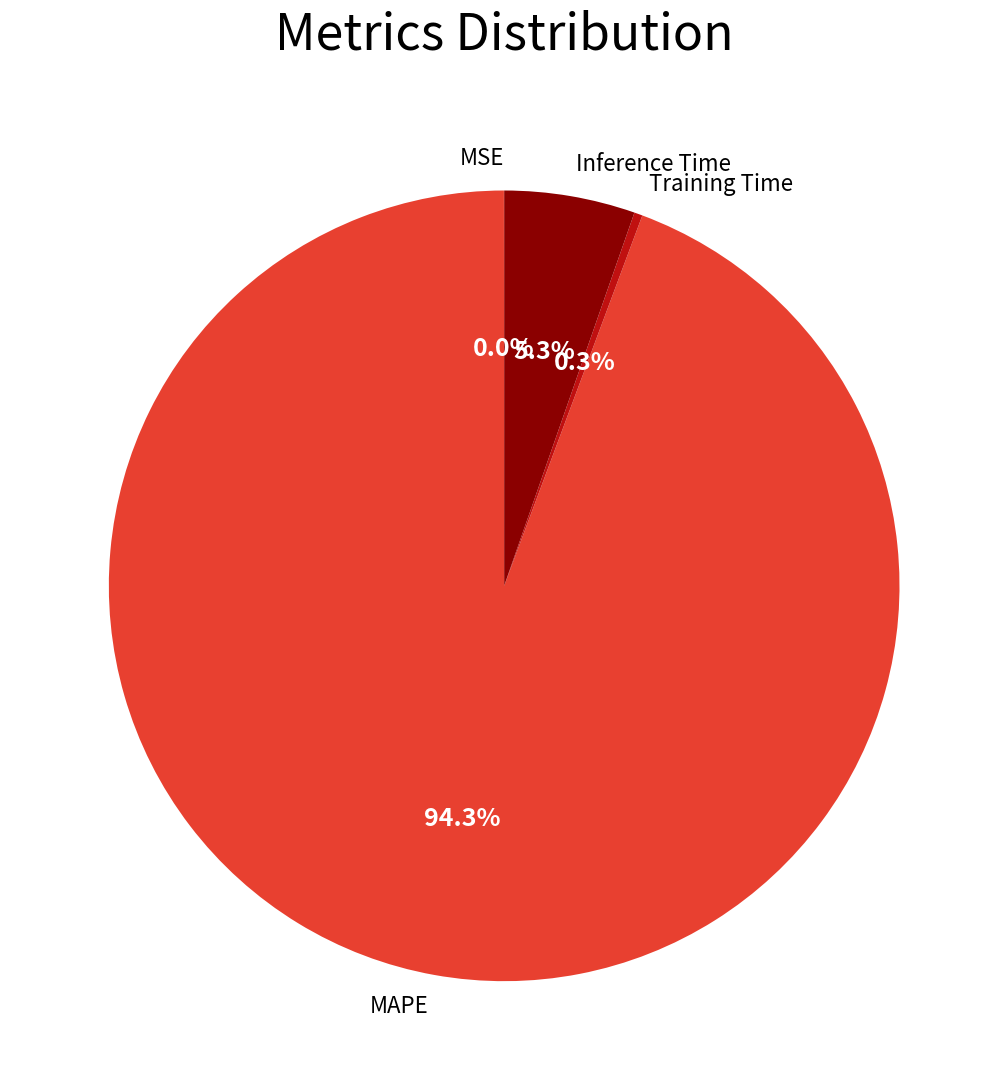

What portion of the pie excludes Inference Time?

94.7%